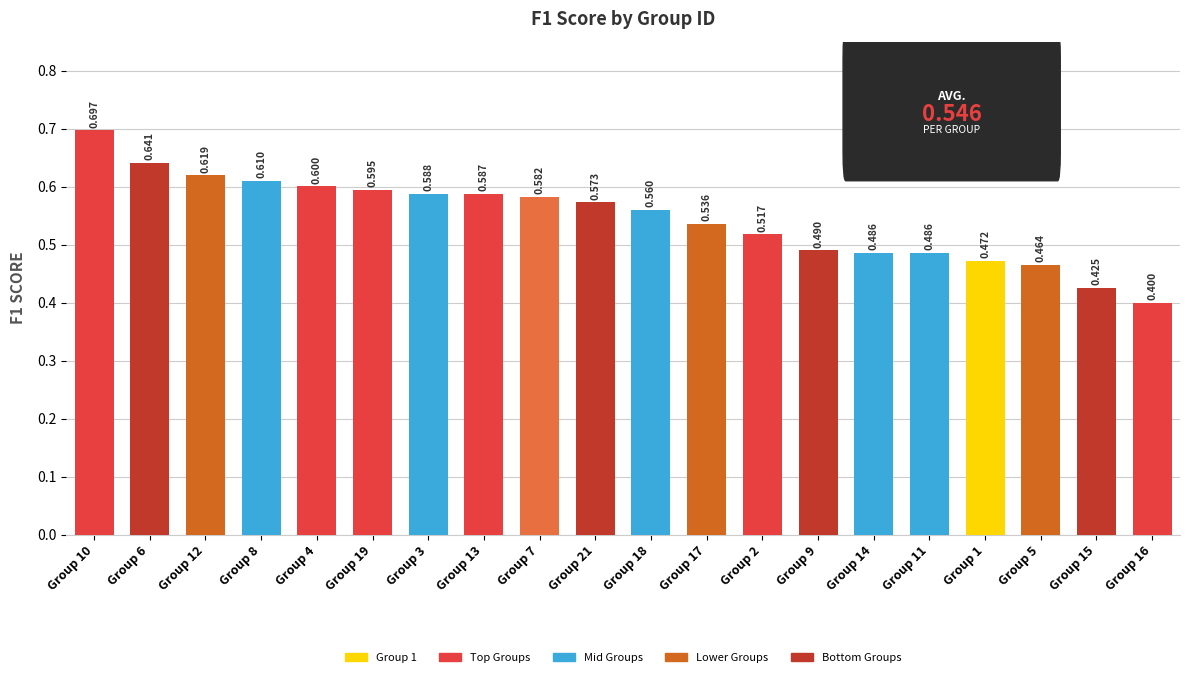

How many bars are there in total?

20